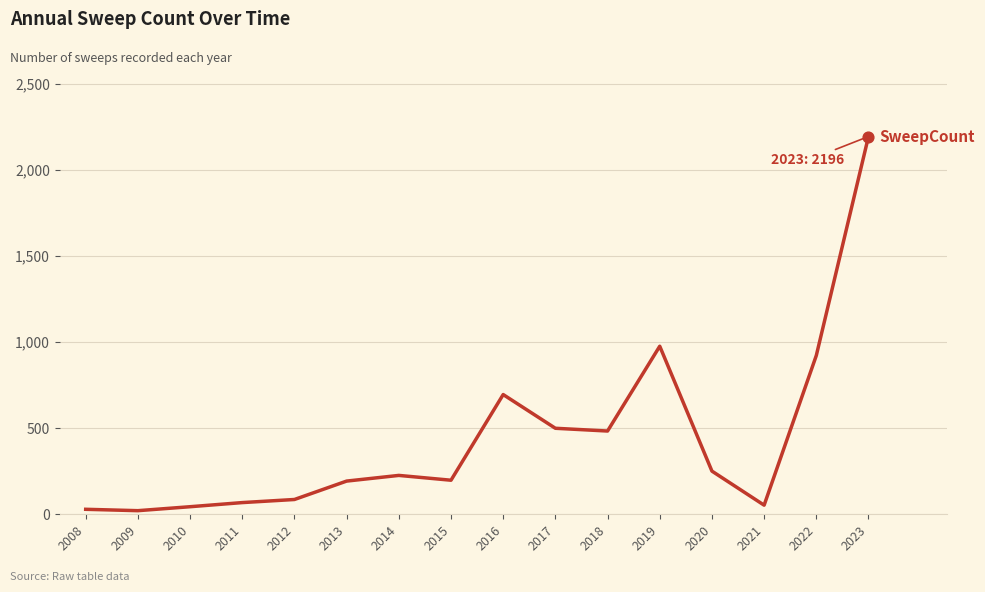

What is the change in value from 2009 to 2018?

+463